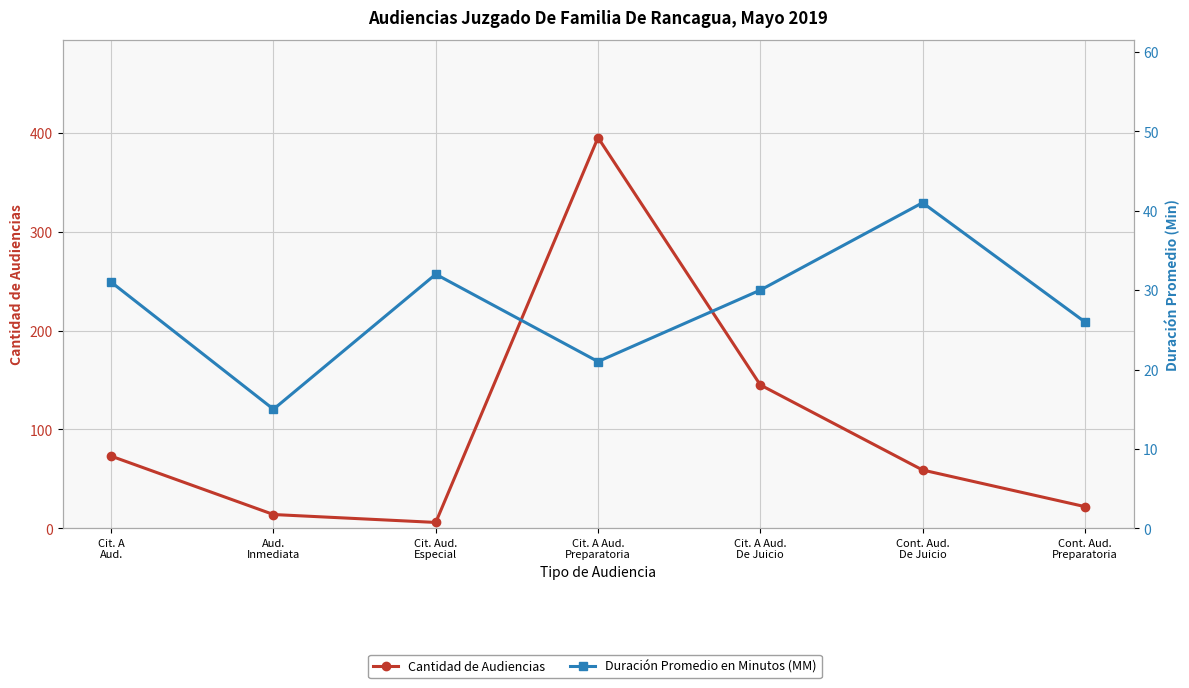

Rank the series by their maximum value, from highest to lowest.

Cantidad de Audiencias, Duración Promedio en Minutos (MM)